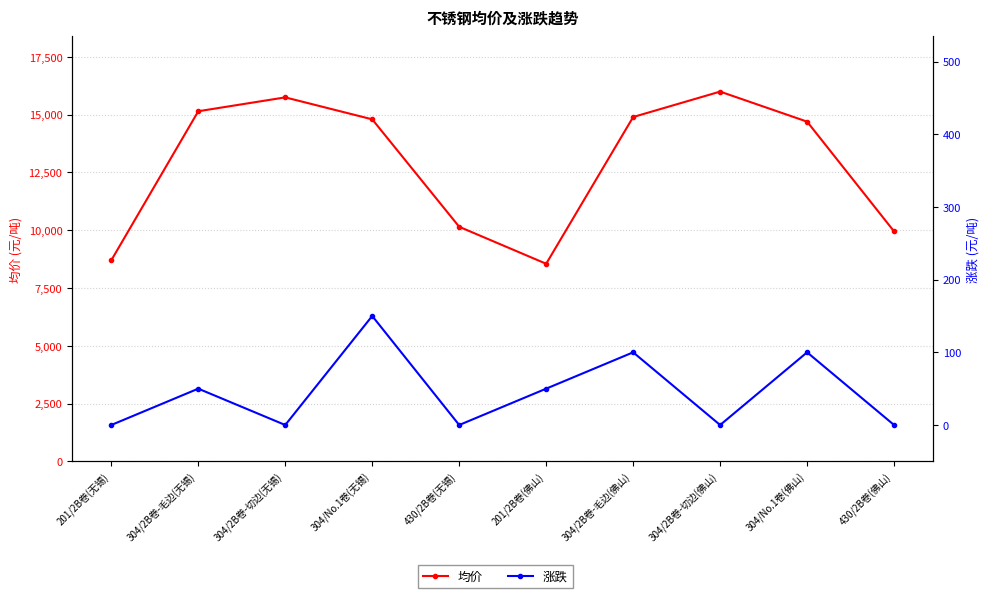

What is the label of the 9th point from the left?

304/No.1卷(佛山)